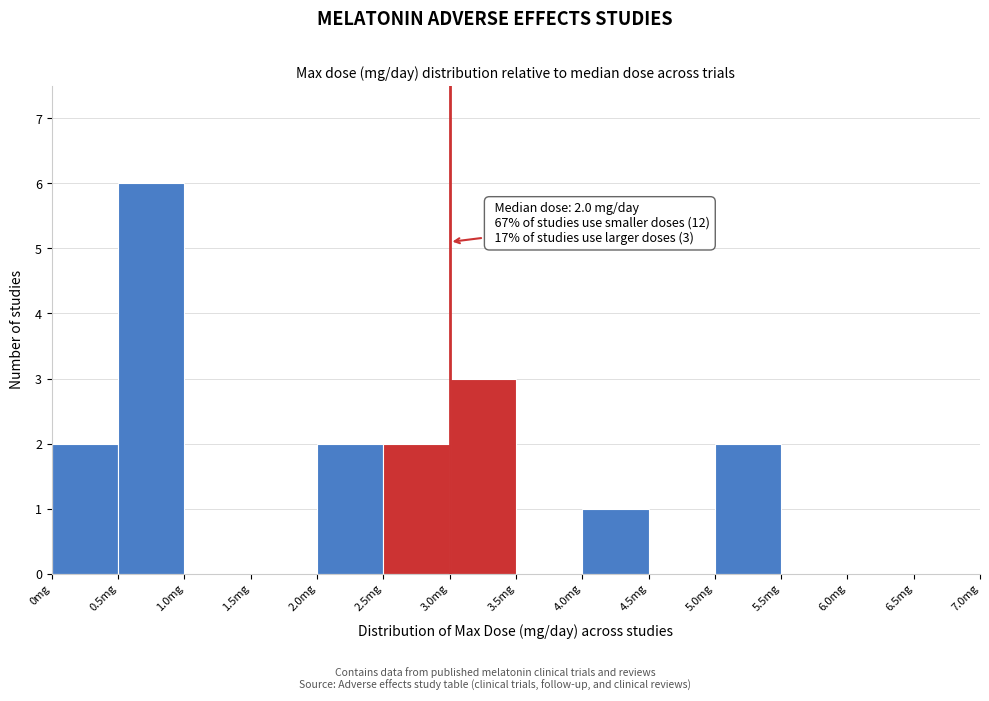

Over which range of the x-axis is the bar tallest?

0.5 to 1.0